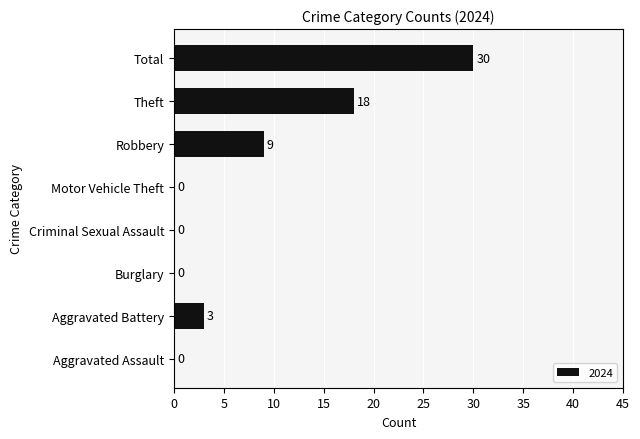

Between Motor Vehicle Theft and Total, which is larger?

Total